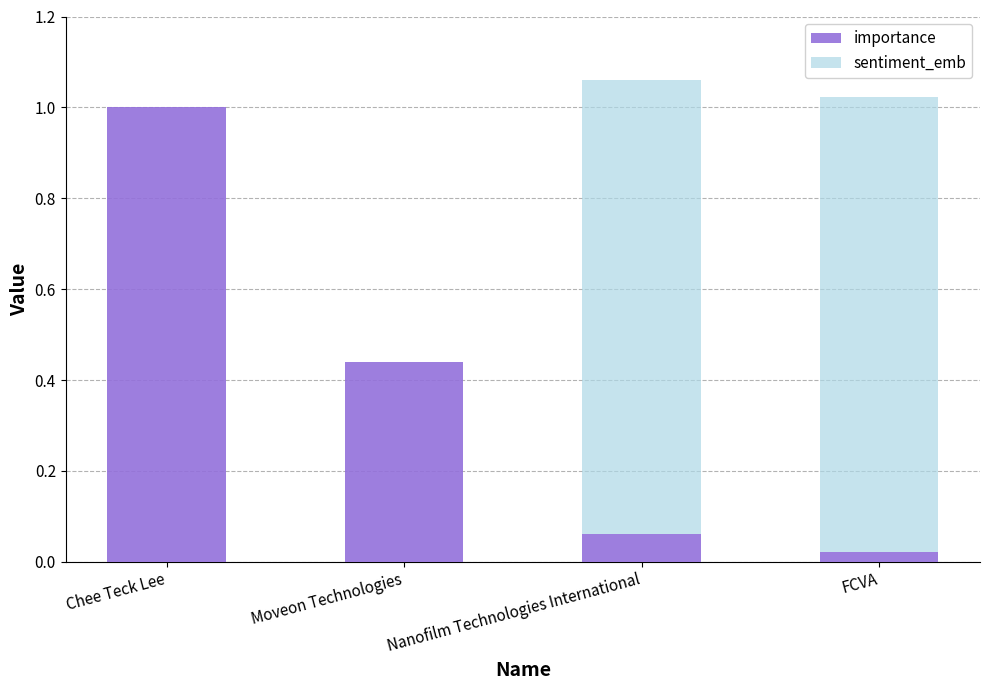

What is the highest value of the importance series?

1.0